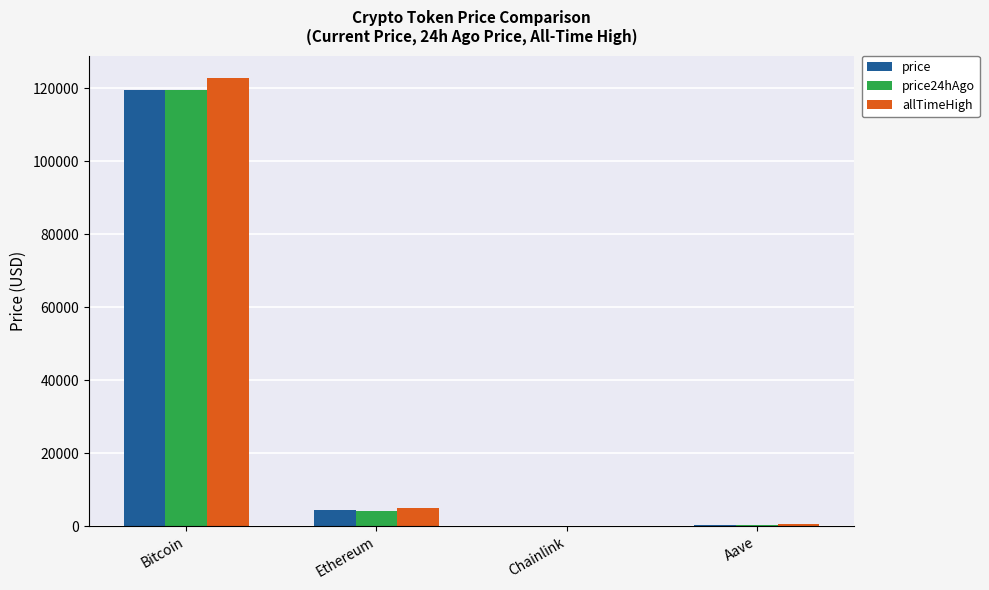

Where is price nearest to the value 59745?

Ethereum